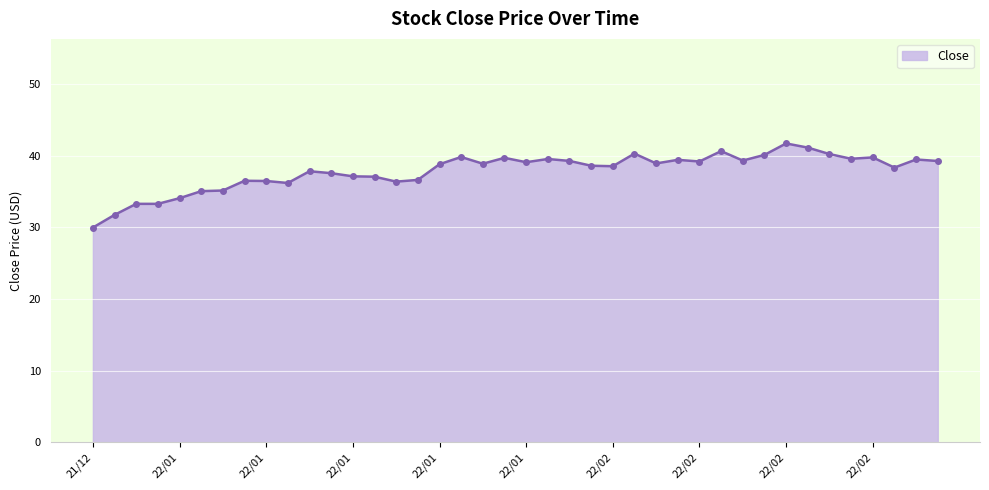

What is the maximum value shown in the chart?

41.7